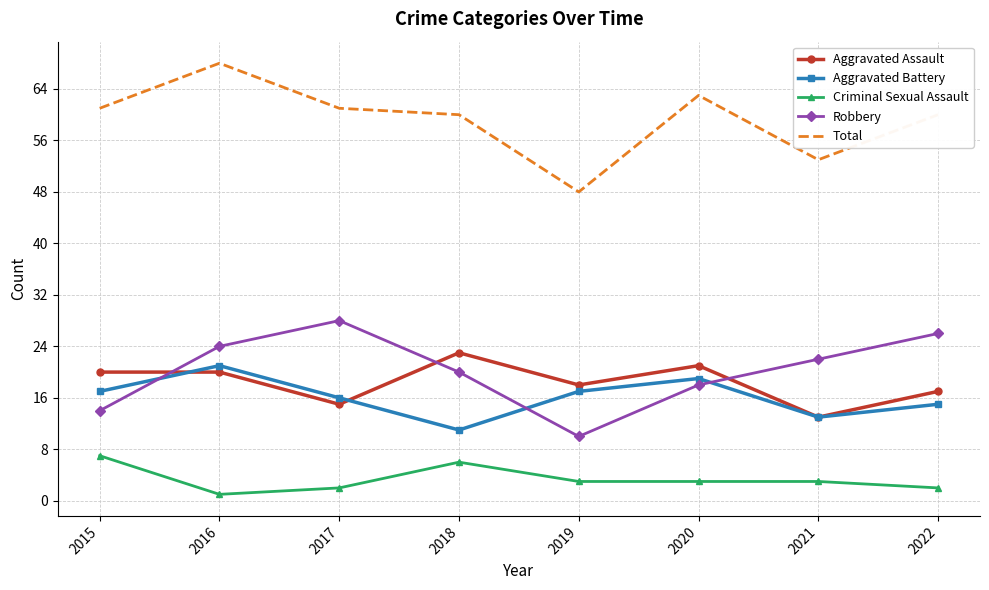

The value of Aggravated Battery at 2018 is 19. True or false?

False